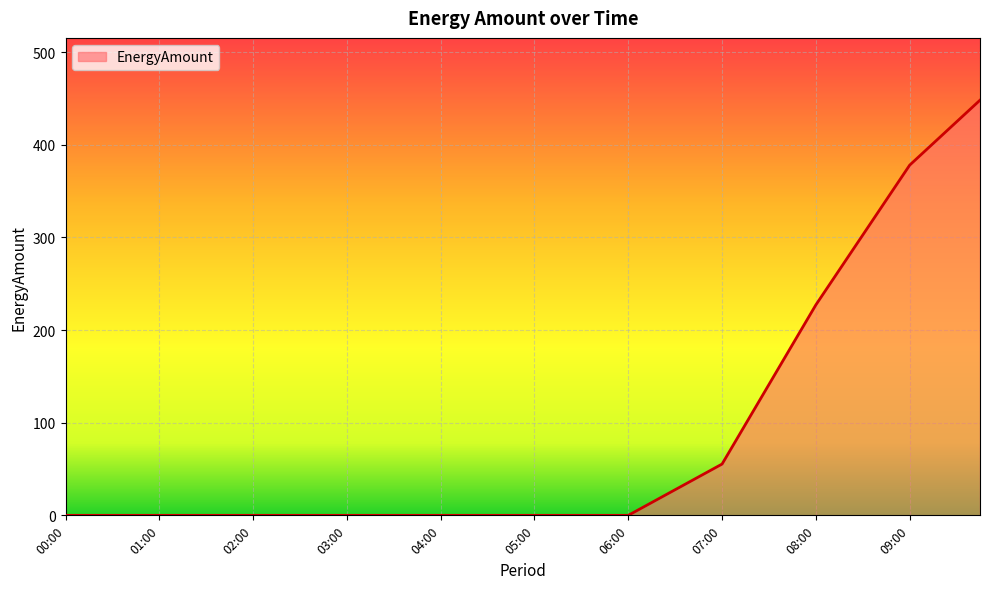

What is the maximum value shown in the chart?

448.2